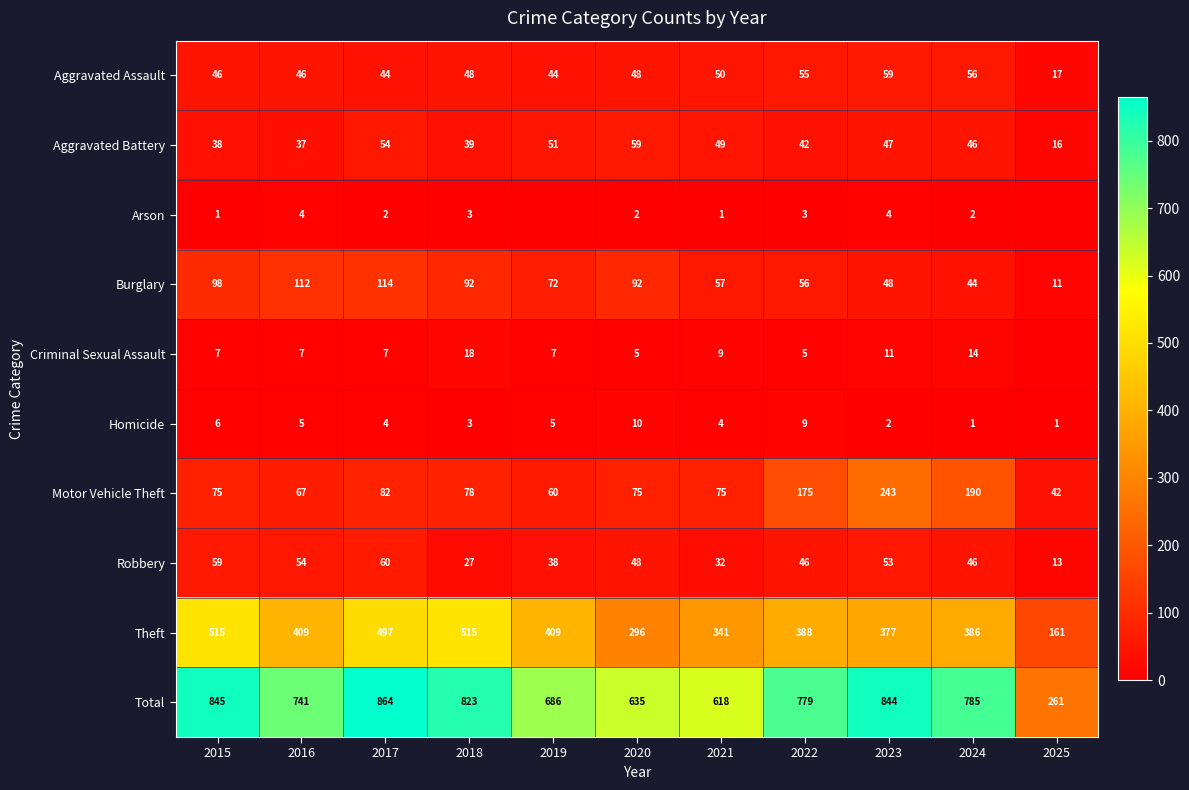

What is the total value across all series at 2023?

1688